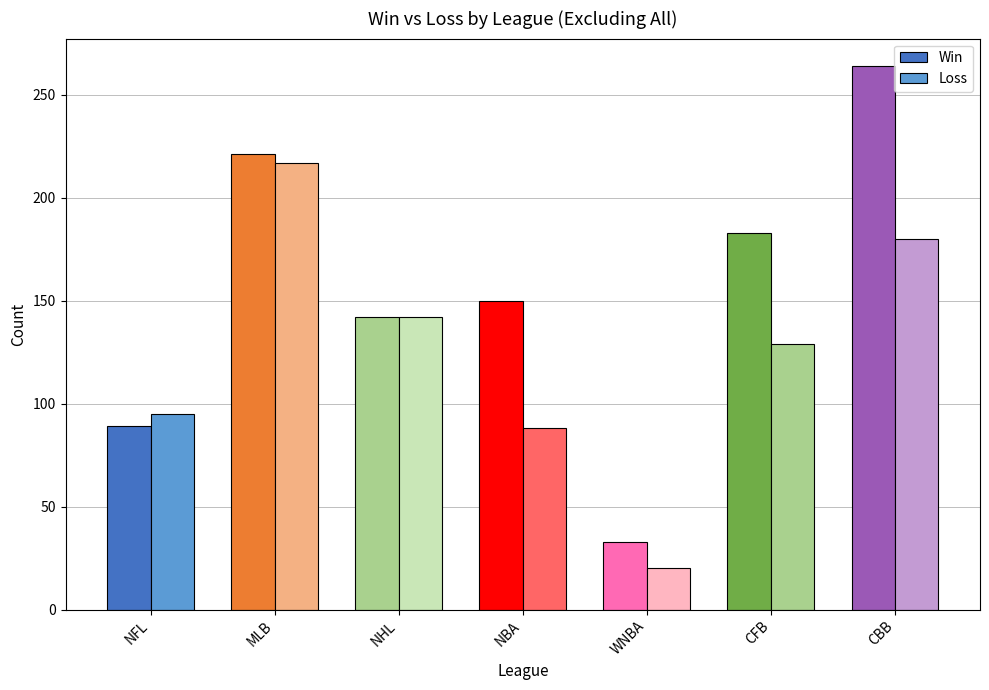

Does the chart contain stacked bars?

No